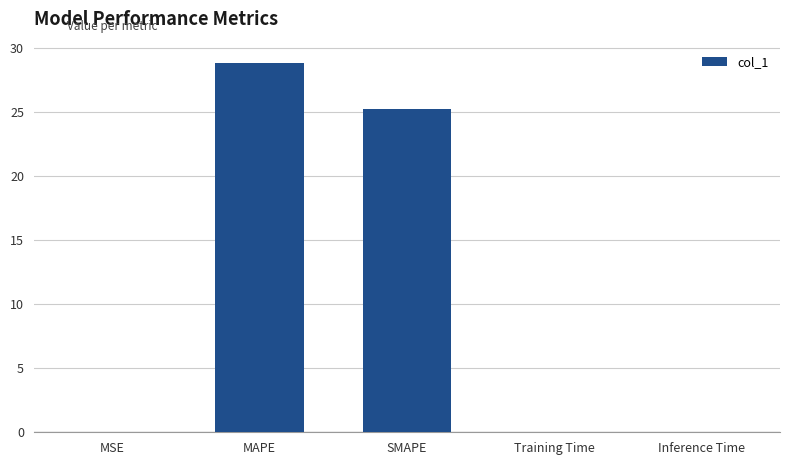

What is the sum of all values?

54.1